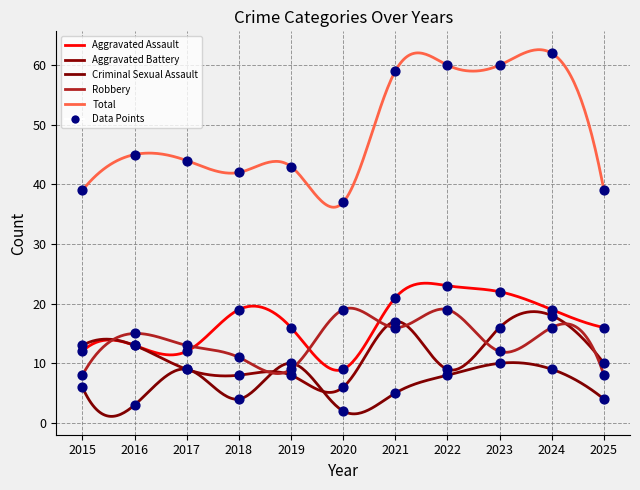

What are all the series names shown in the legend?

Aggravated Assault, Aggravated Battery, Criminal Sexual Assault, Robbery, Total